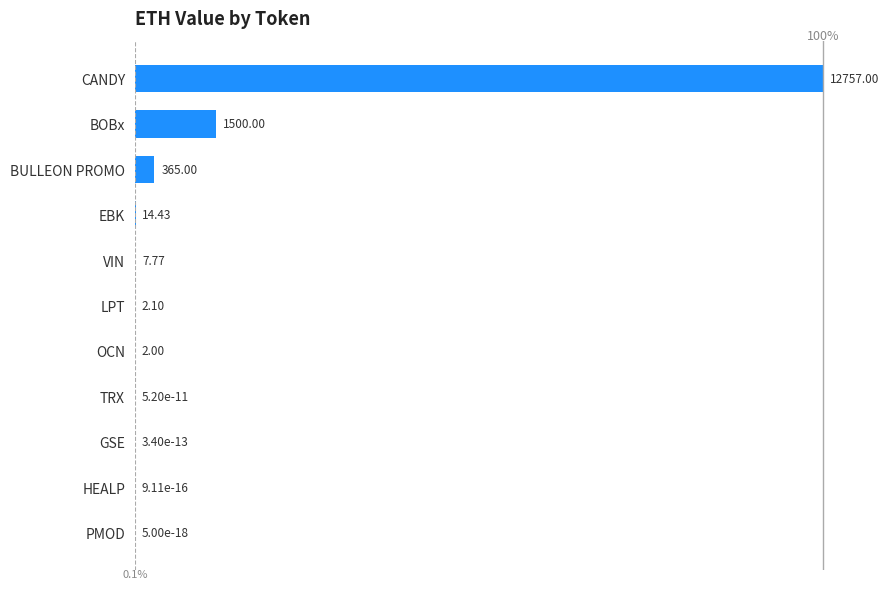

Which label corresponds to the largest value in the chart?

CANDY